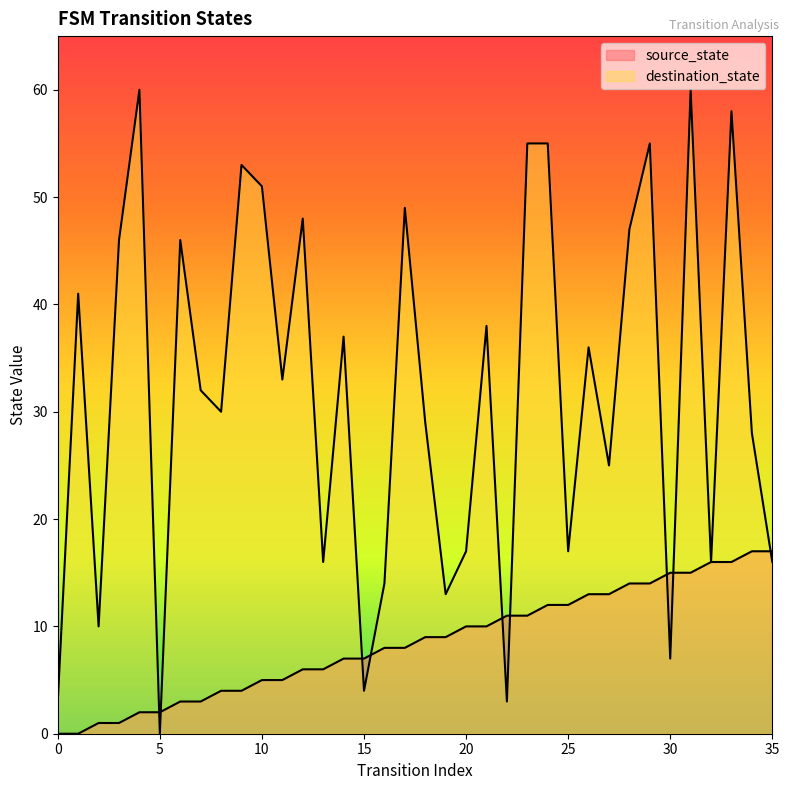

Between 8 and 31, which series saw the biggest shift?

destination_state